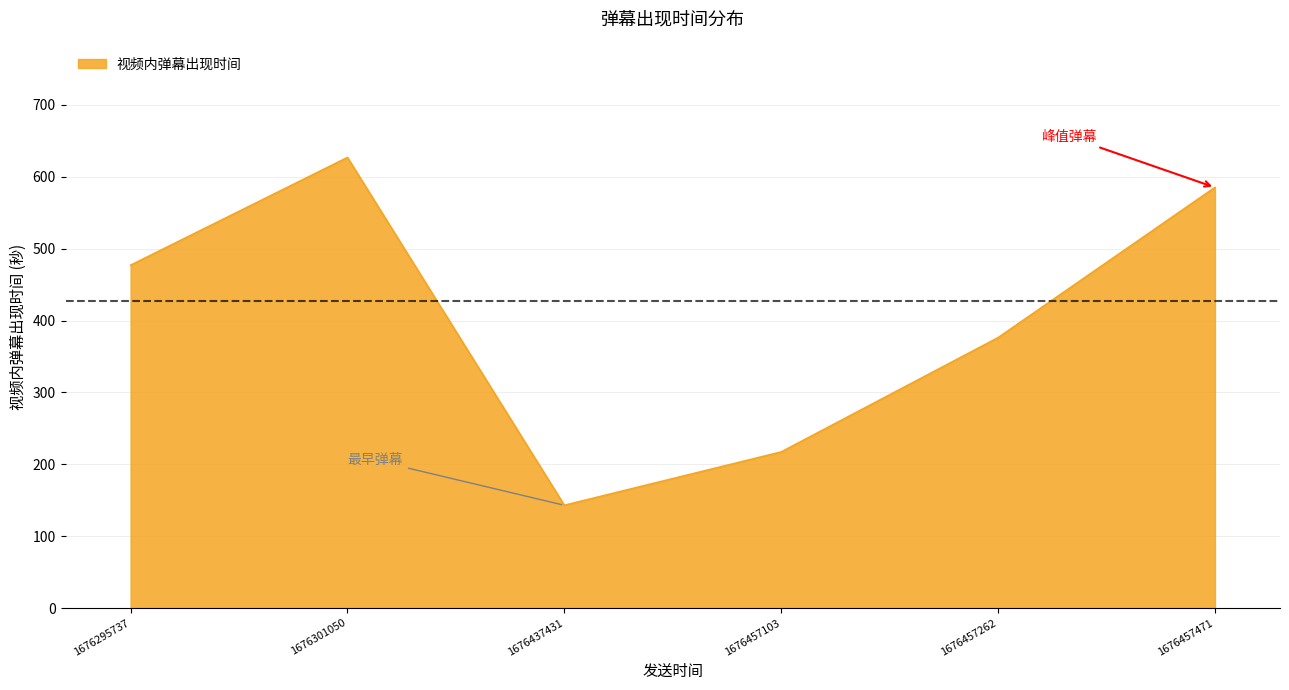

Count the number of data series in this chart.

1